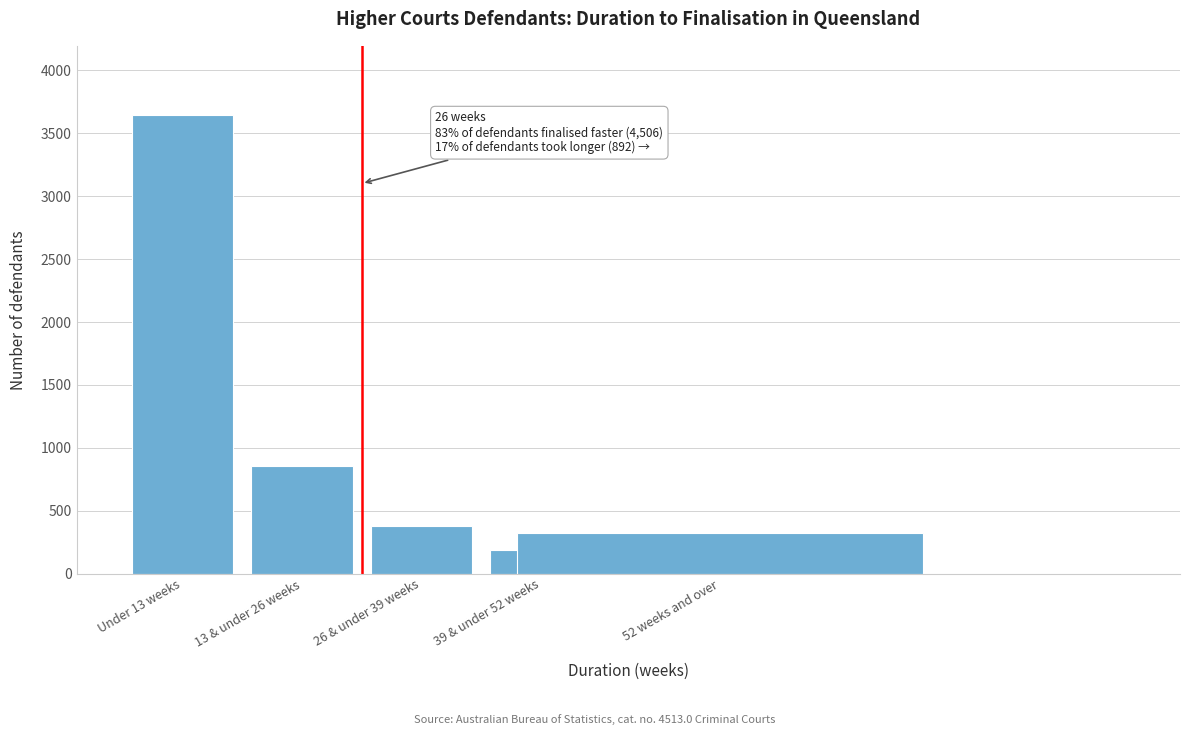

Reading left to right, transcribe all the data shown in this chart.

Under 13 weeks=3649	13 & under 26 weeks=857	26 & under 39 weeks=378	39 & under 52 weeks=190	52 weeks and over=324